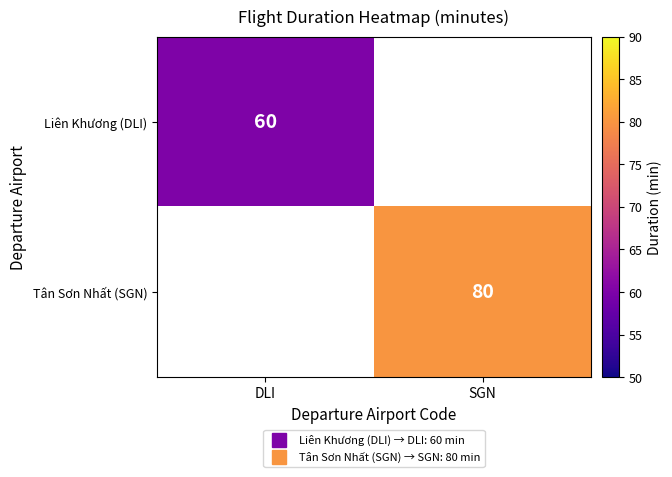

Is the value of Tân Sơn Nhất (SGN) at DLI greater than the value of Liên Khương (DLI) at SGN?

No